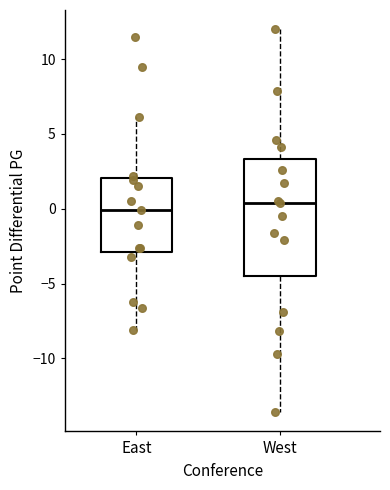

Which box is the tallest, from its lower edge to its upper edge?

West